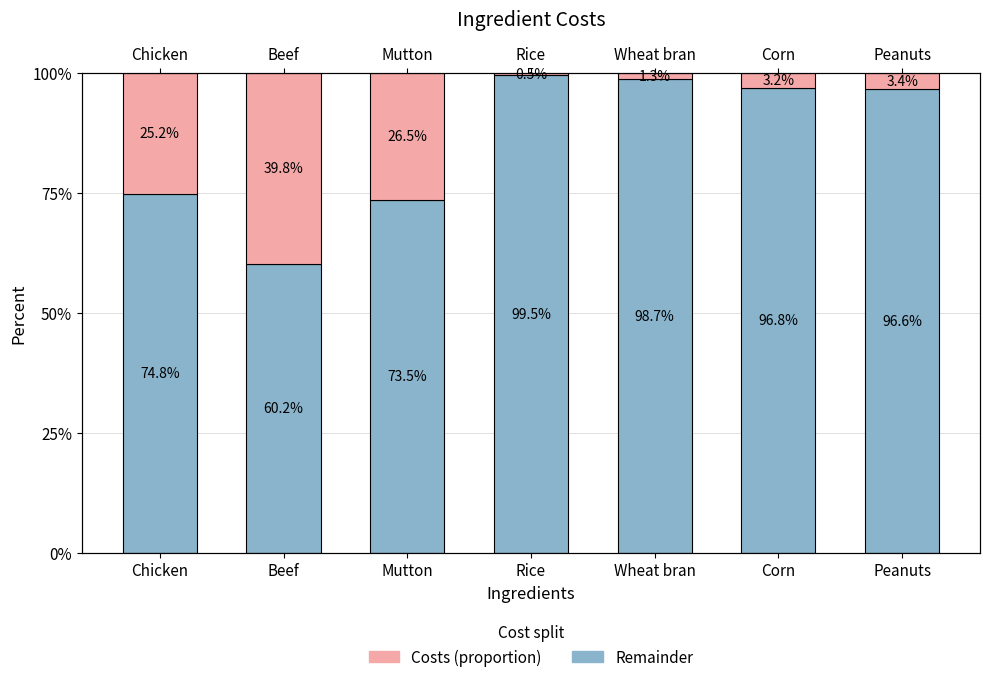

At which label does remainder first exceed 96?

Rice